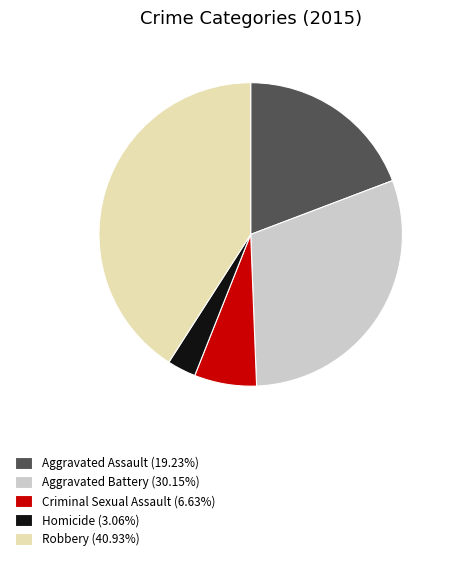

Which category has the smallest portion of the pie?

Homicide